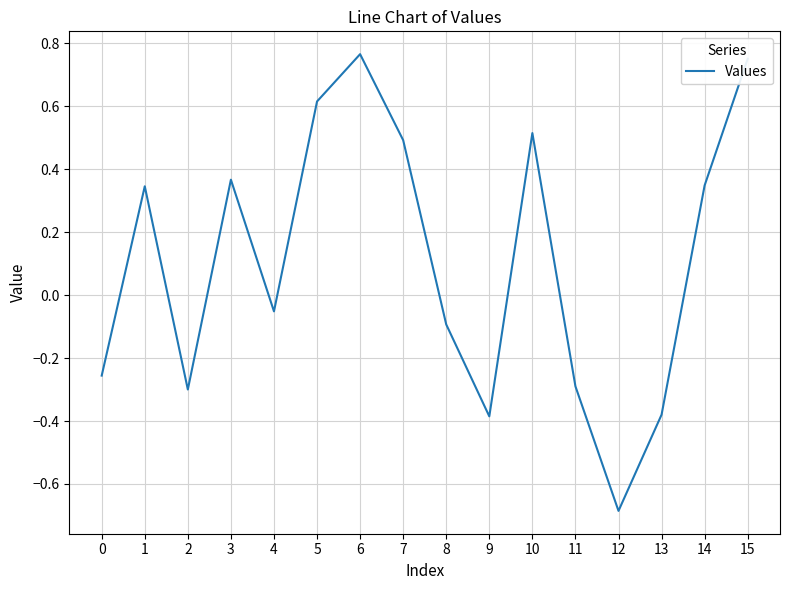

Where is the first local minimum?

2